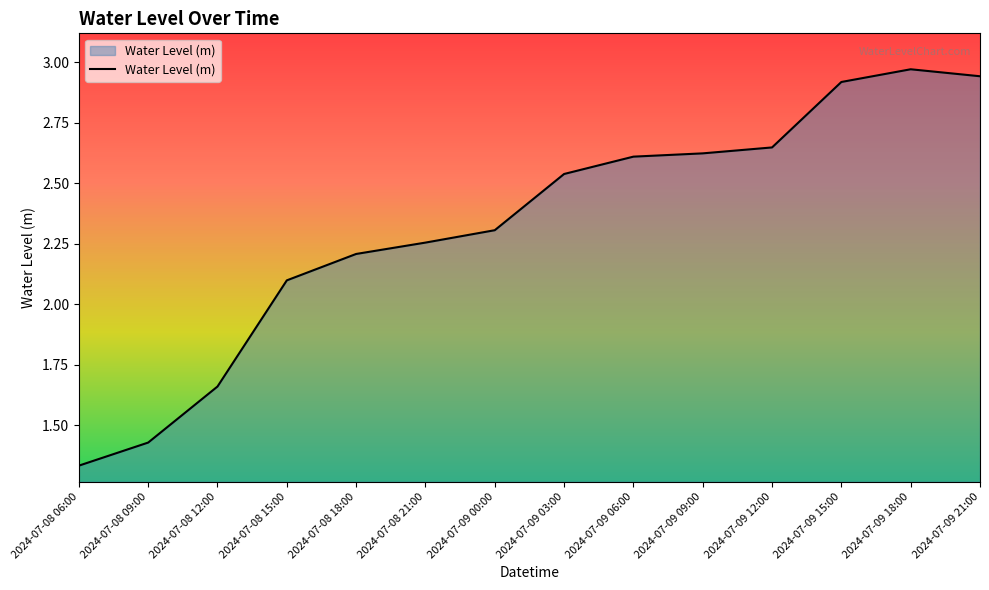

At which category does the chart reach its minimum across all series?

2024-07-08 06:00